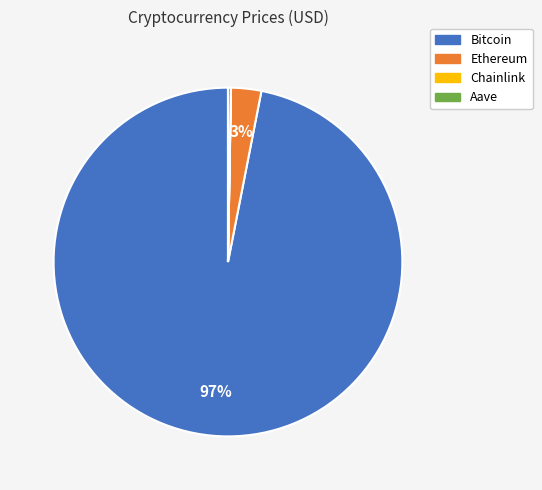

Which category has the biggest portion of the pie?

Bitcoin